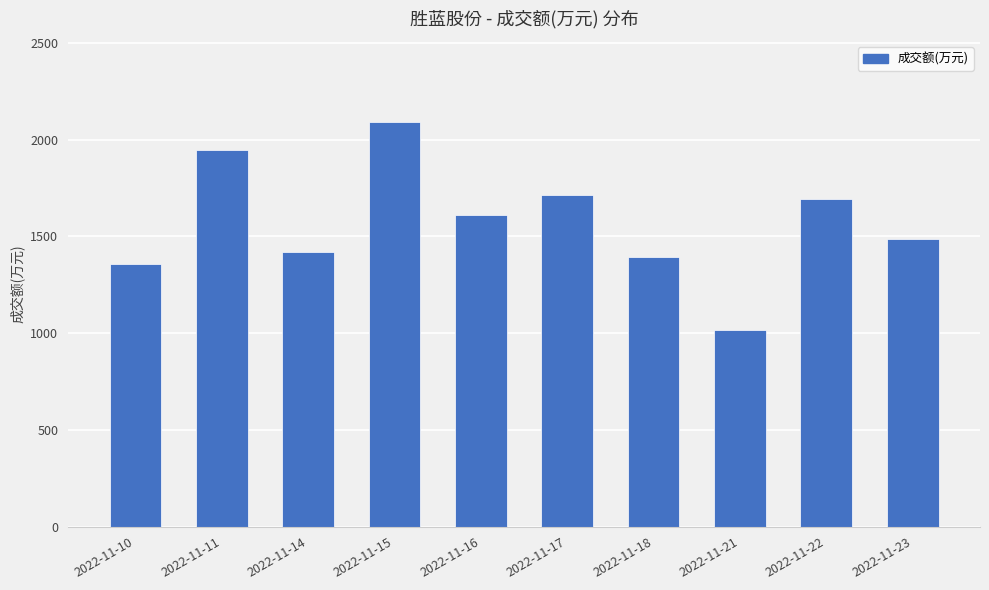

What is the difference between the maximum and minimum values?

1074